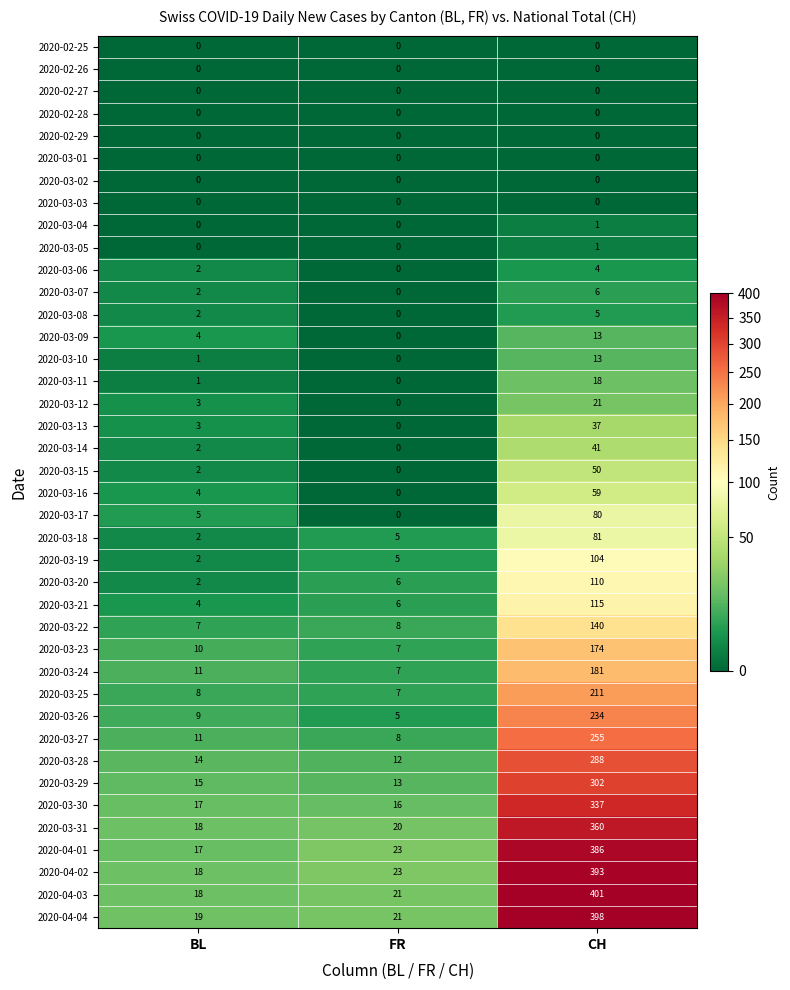

Which category has the lowest value in the 2020-03-23 series?

FR